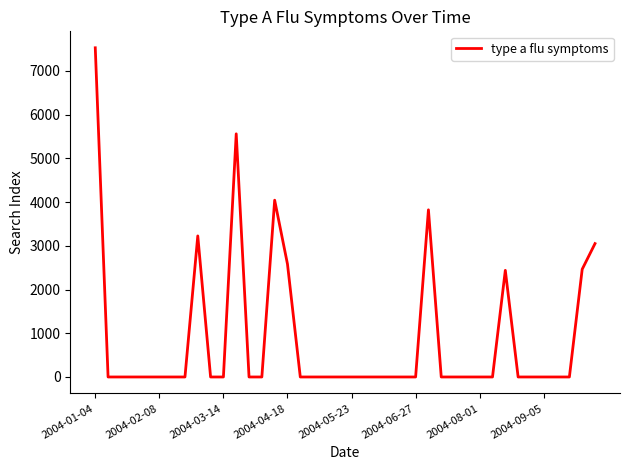

What is the maximum value shown in the chart?

7526.2